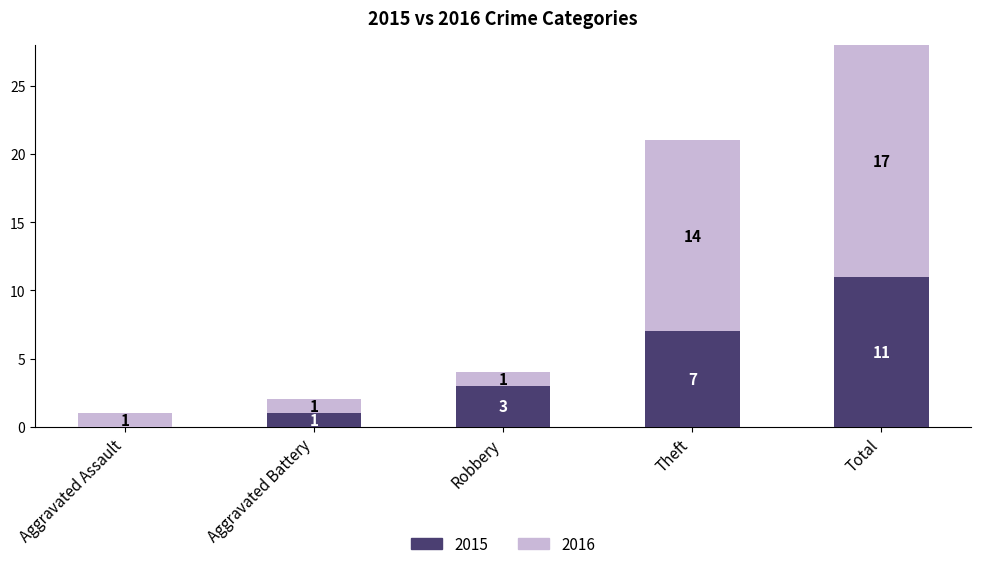

The value of 2015 at Aggravated Battery is 0. True or false?

False